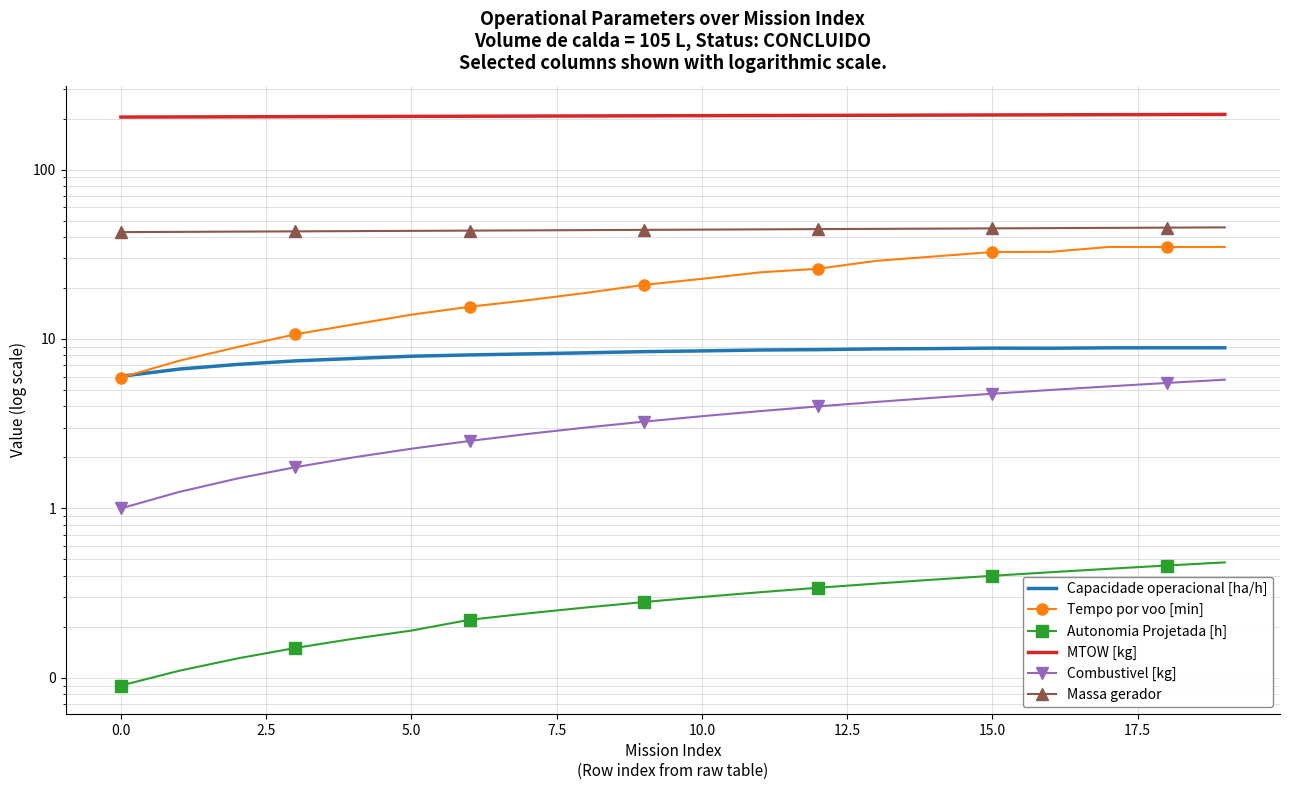

How many values in the MTOW [kg] series are below 207?

8